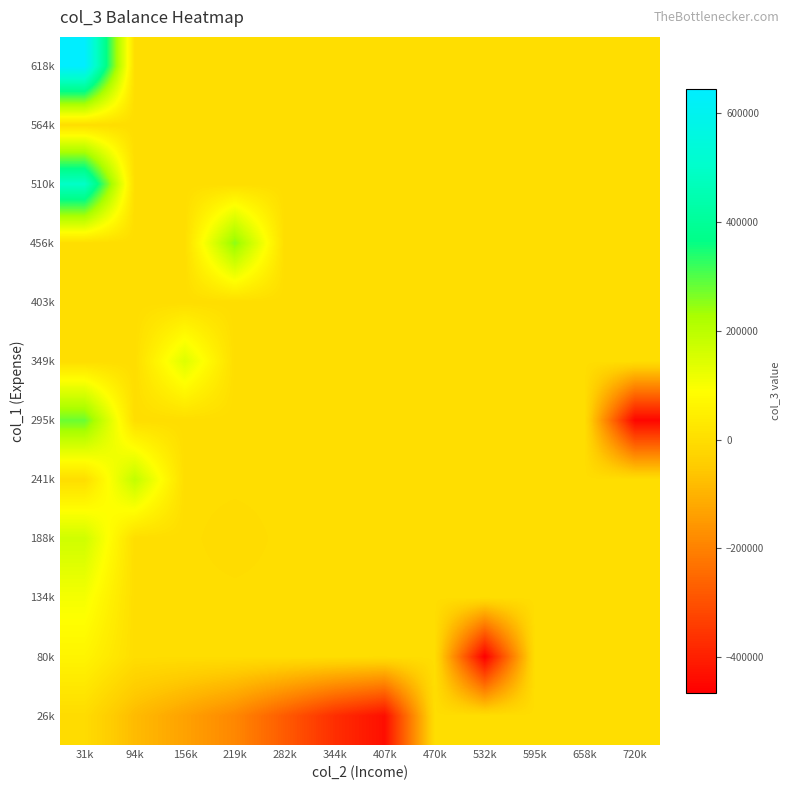

Count the number of data series in this chart.

12